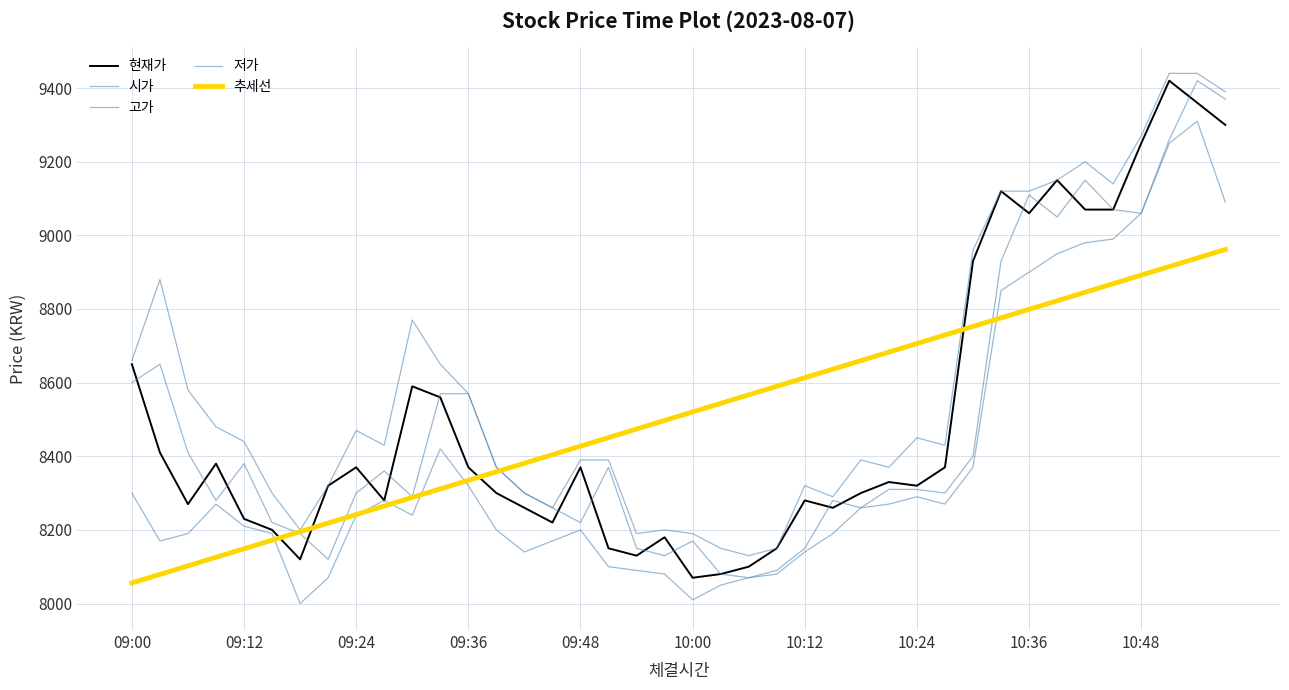

Rank the categories by 고가 value from lowest to highest.

22, 21, 23, 18, 20, 10:12, 19, 15, 25, 10:00, 14, 10:24, 24, 13, 27, 16, 17, 26, 10:48, 29, 09:48, 28, 10:36, 09:36, 12, 09:24, 11, 09:00, 10, 09:12, 30, 31, 32, 35, 33, 34, 36, 39, 37, 38